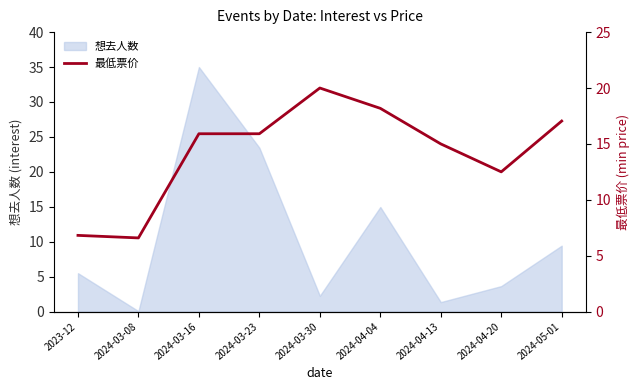

The 想去人数 series shows 14.9 at 2024-03-23. True or false?

False